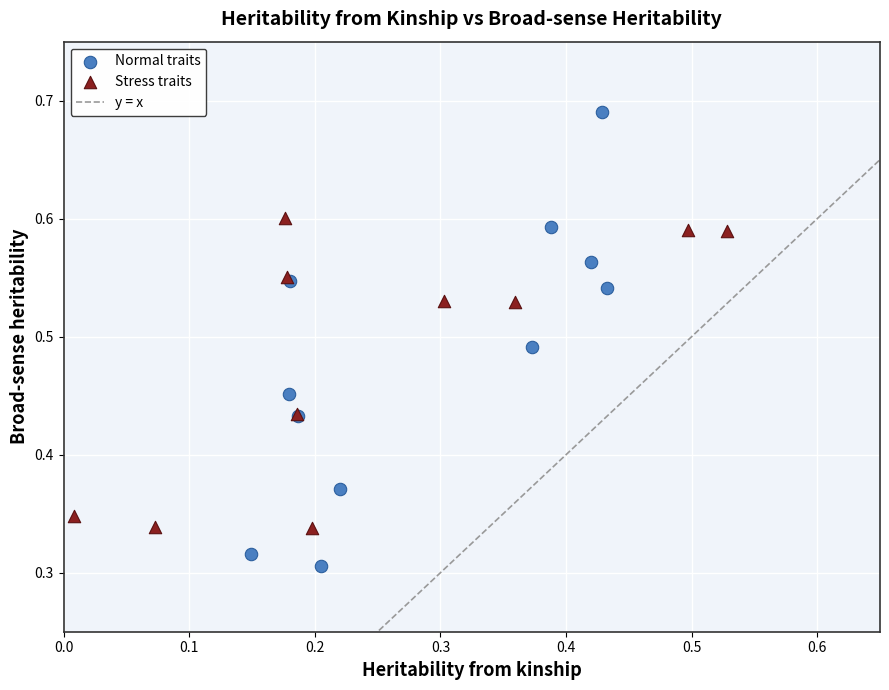

Which series has the widest spread of Y values?

Normal traits